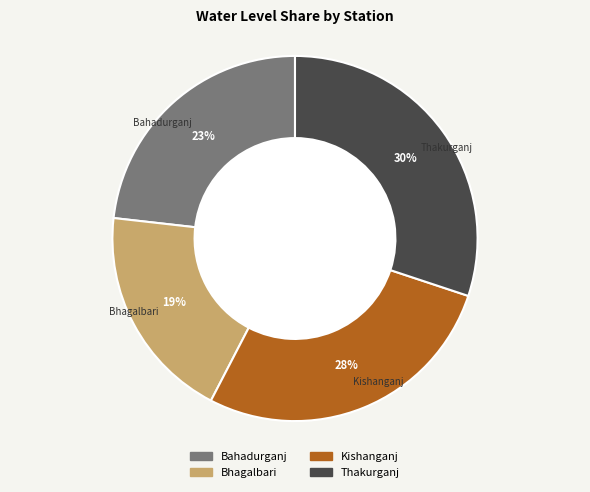

Is it true that Bahadurganj is 16% of the pie?

False